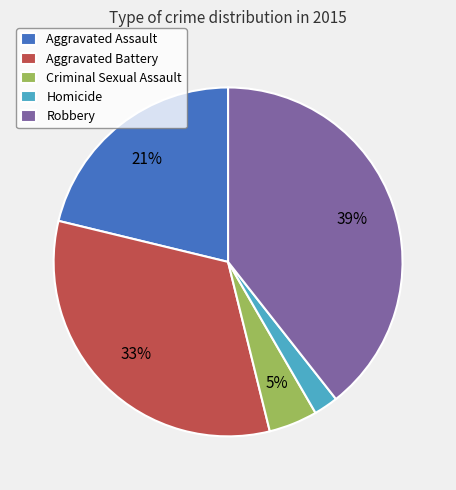

To the nearest percent, what is the difference between the largest and smallest slice percentages?

37%